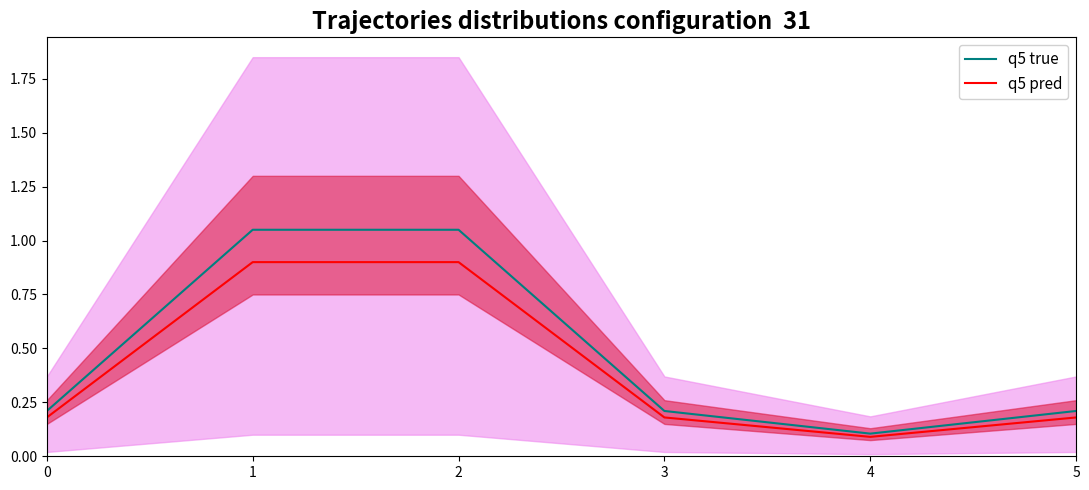

What is the difference between the q5 pred values at 2 and 5?

0.7